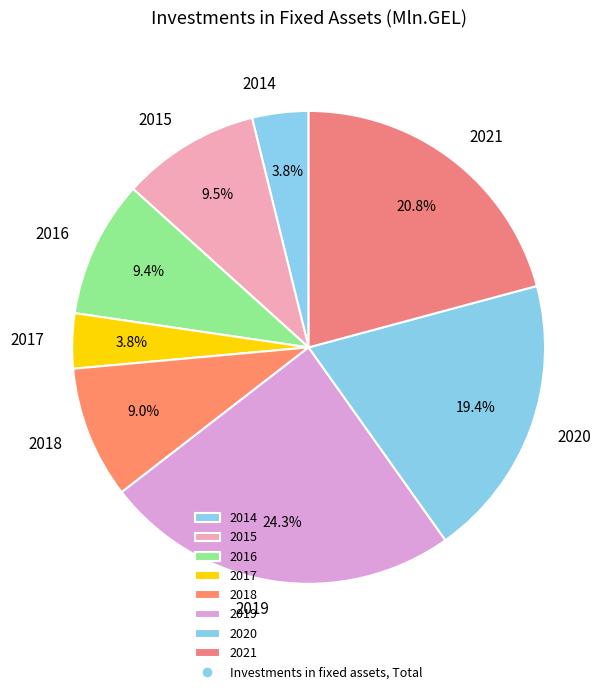

To the nearest percent, what portion does 2016 represent?

9%